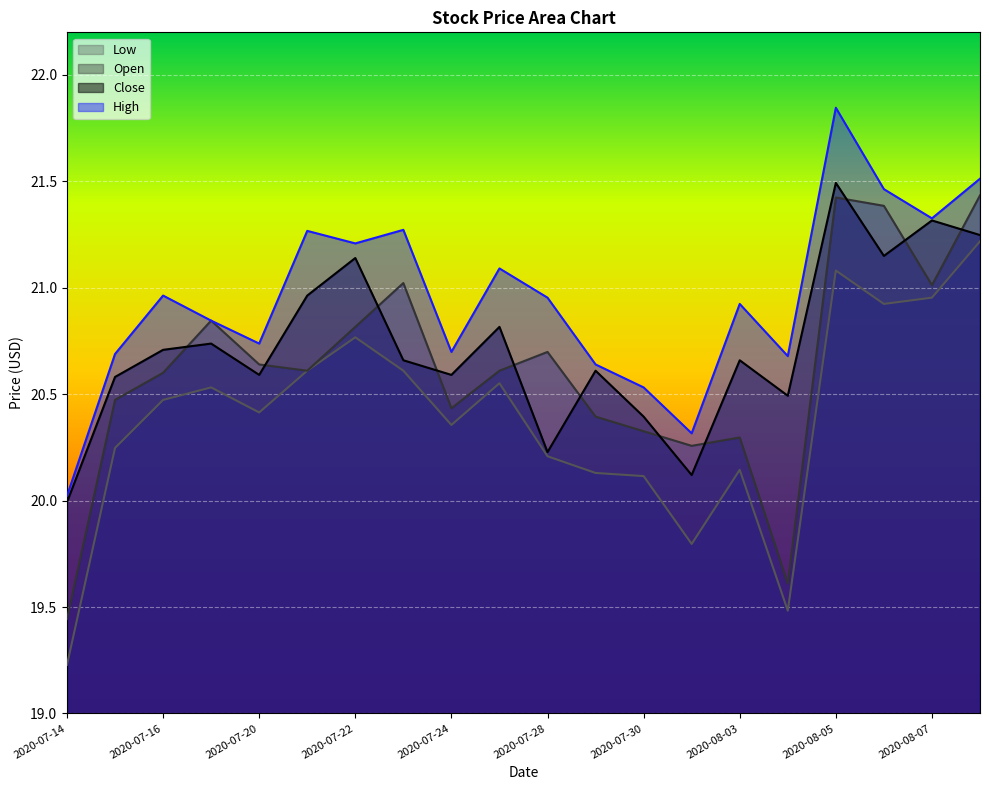

What is the maximum value for Close?

21.5